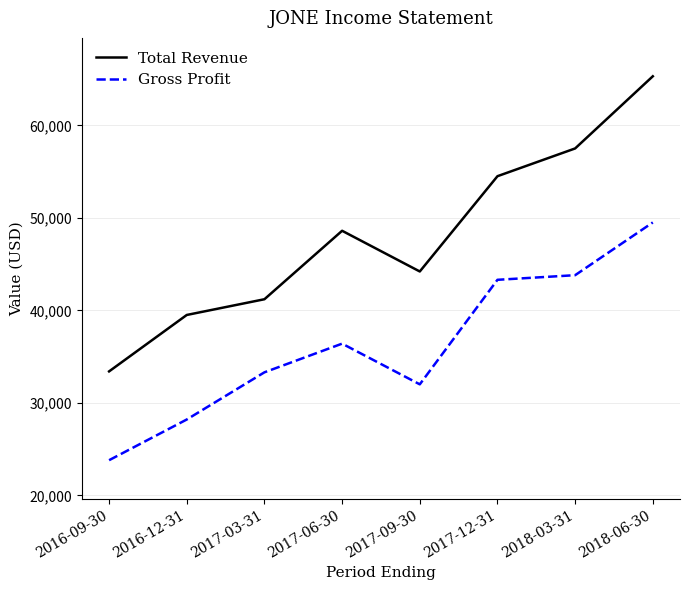

Between 2016-12-31 and 2017-06-30, which series saw the biggest shift?

Total Revenue